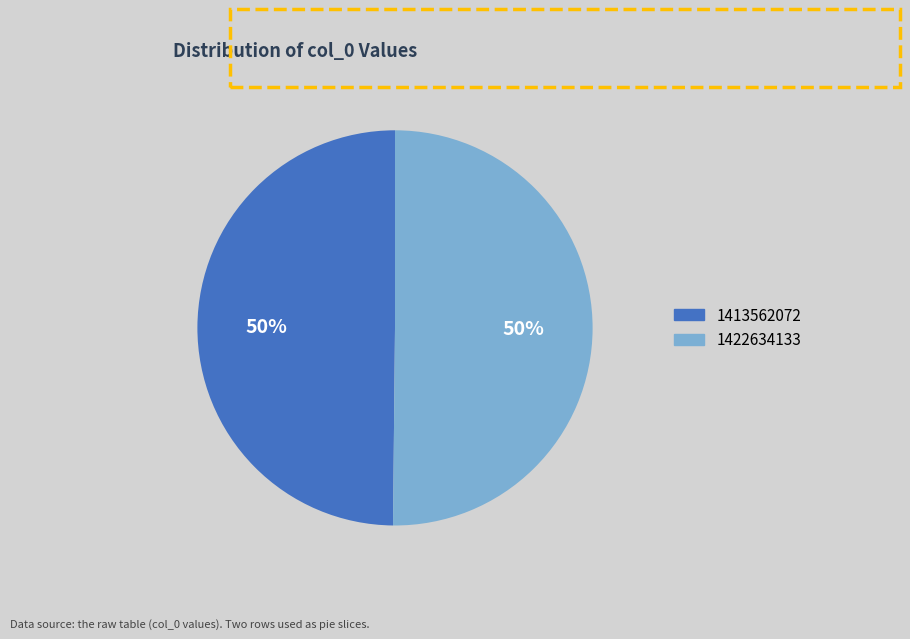

The 1413562072 slice represents 50% of the pie. True or false?

True